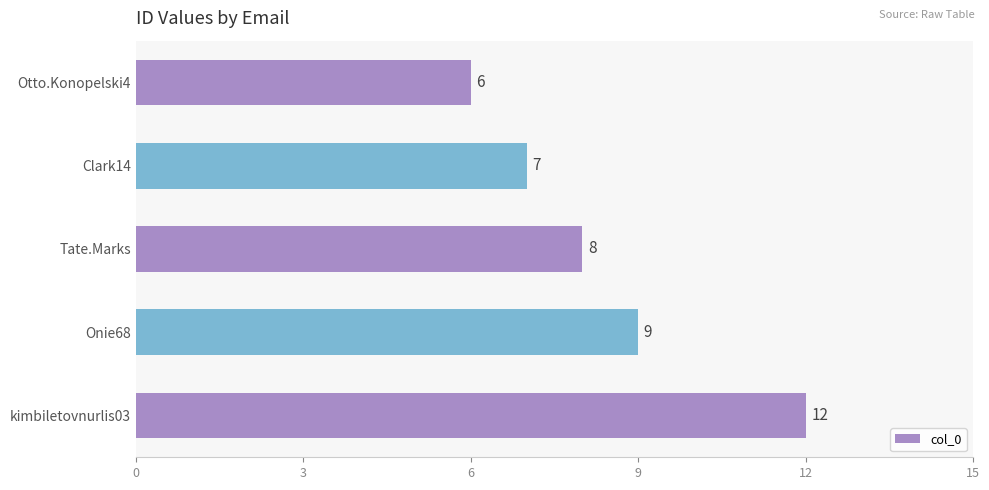

What is the average value?

8